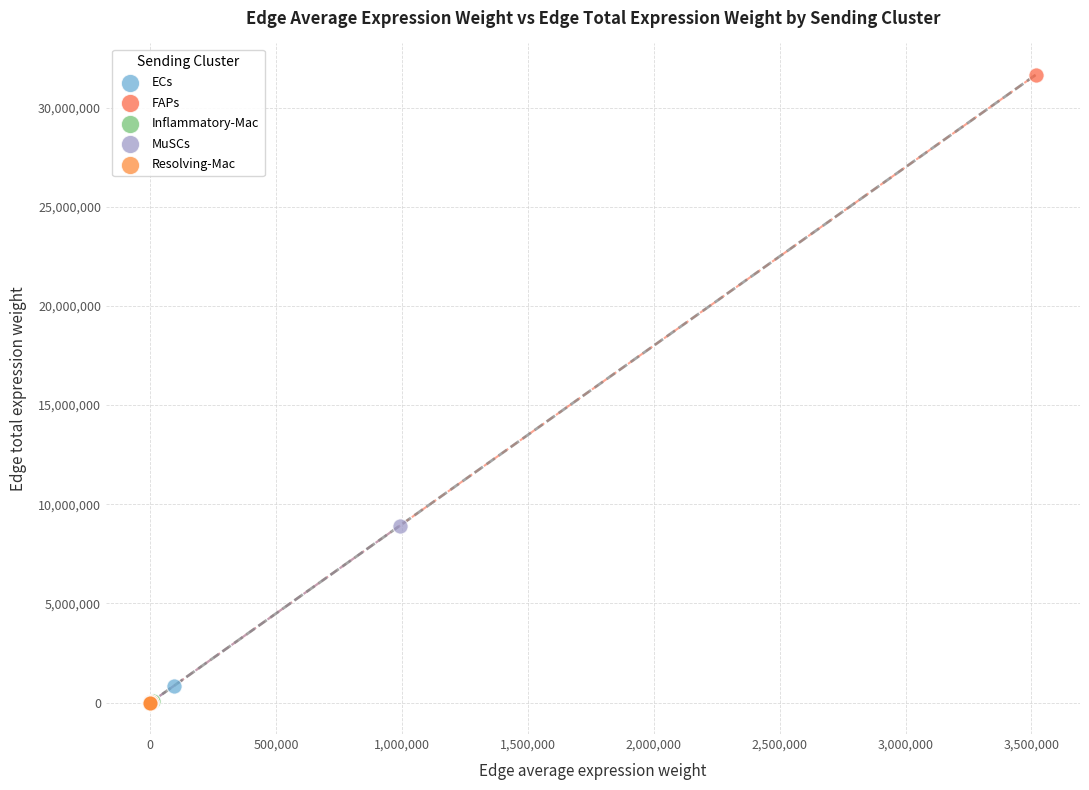

Which series has the largest Y range (max minus min)?

FAPs